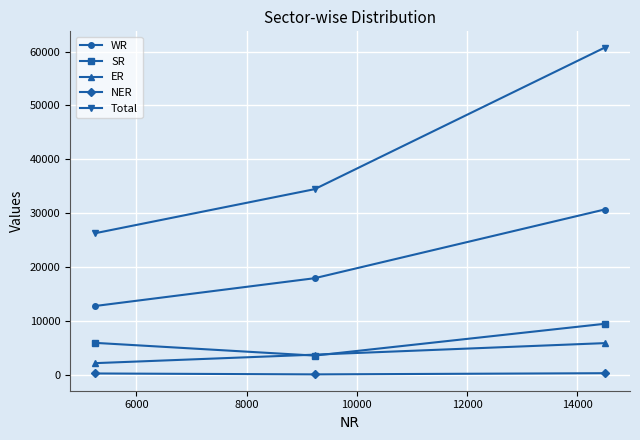

What is the maximum value shown in the chart?

60736